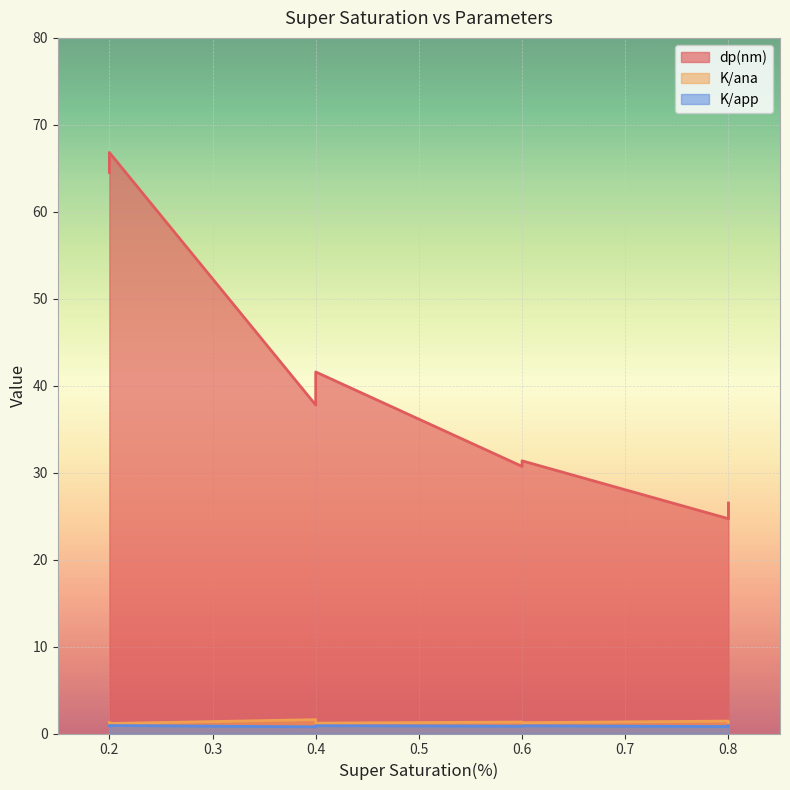

How many lines are shown in the chart?

3